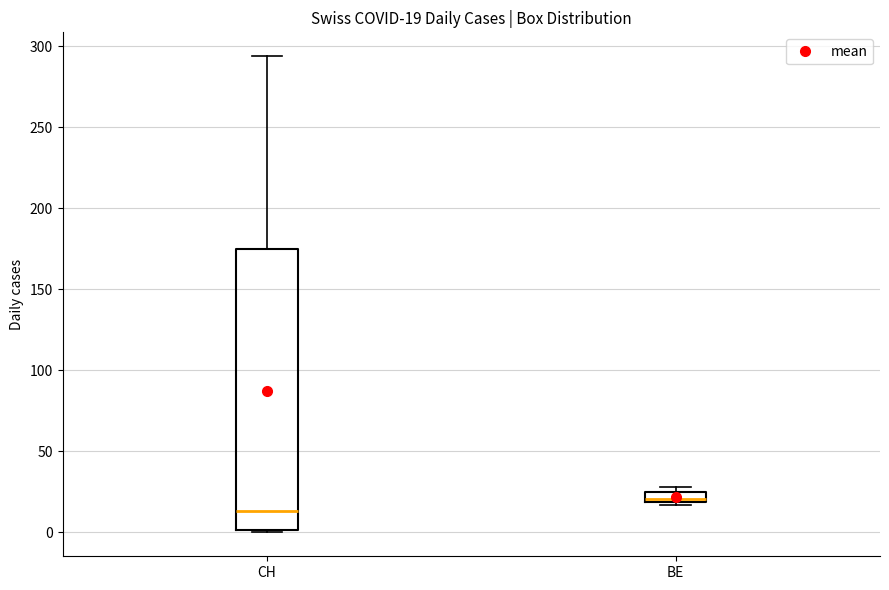

Which box's median line is the lowest?

CH